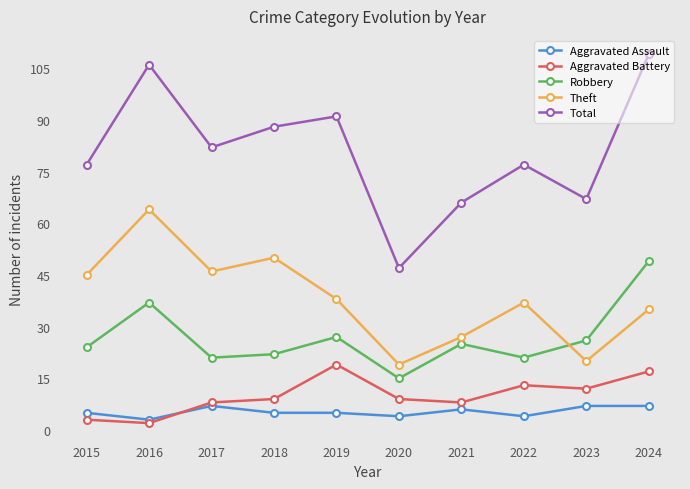

What is the average value of the Theft series?

38